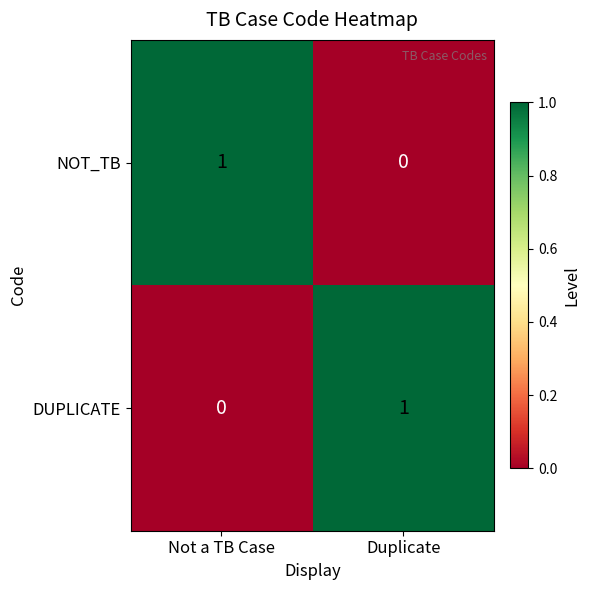

At how many categories does at least one series exceed 0?

2